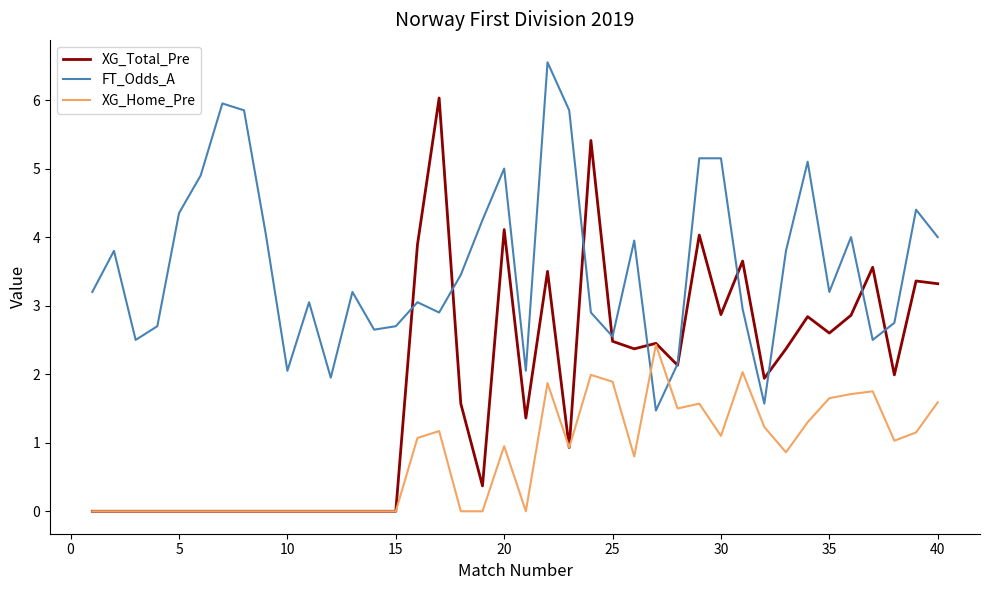

True or false: FT_Odds_A and XG_Home_Pre intersect in this chart.

True